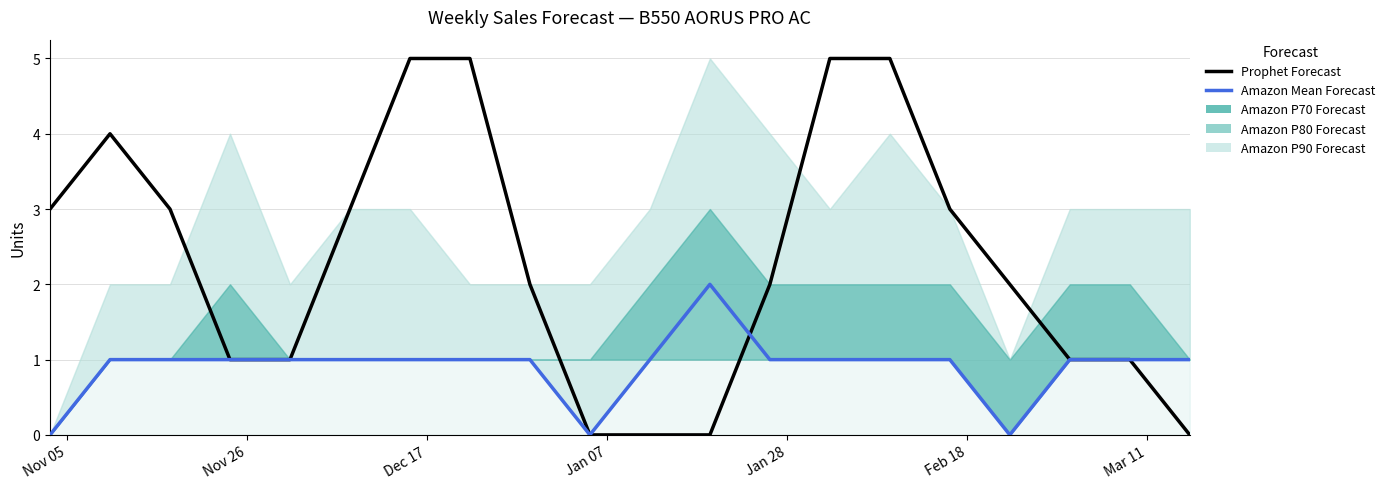

Is this an area chart (filled region under the line)?

No